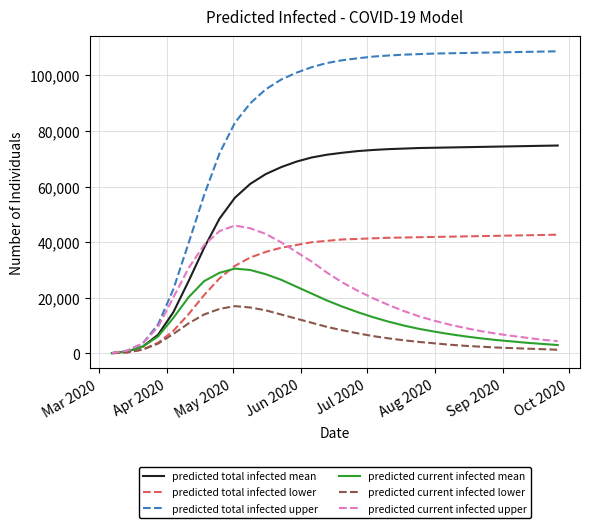

Which series has the largest range (max minus min)?

predicted total infected upper